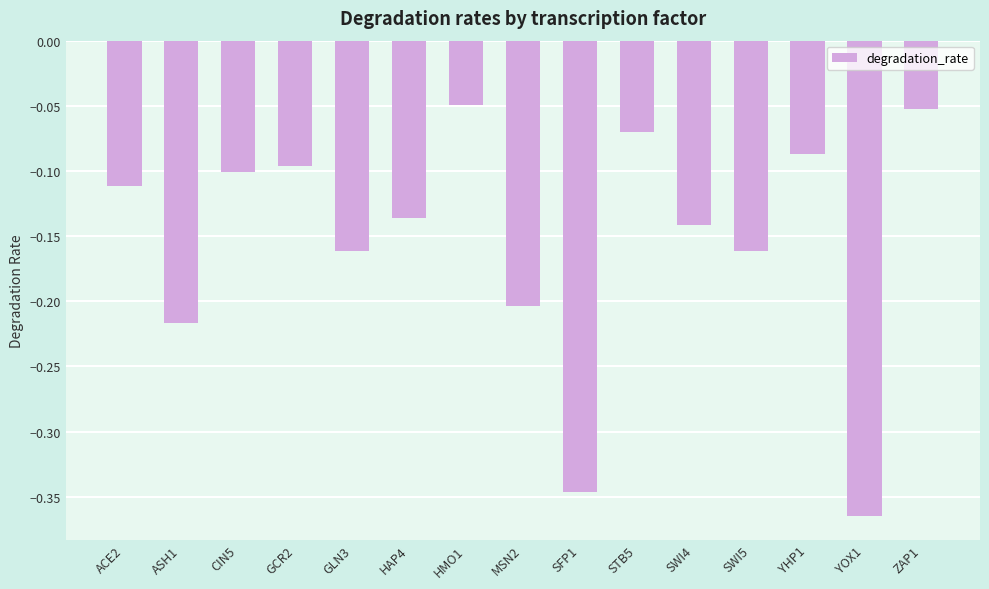

The chart shows a value of -0.0 at SWI4. True or false?

False